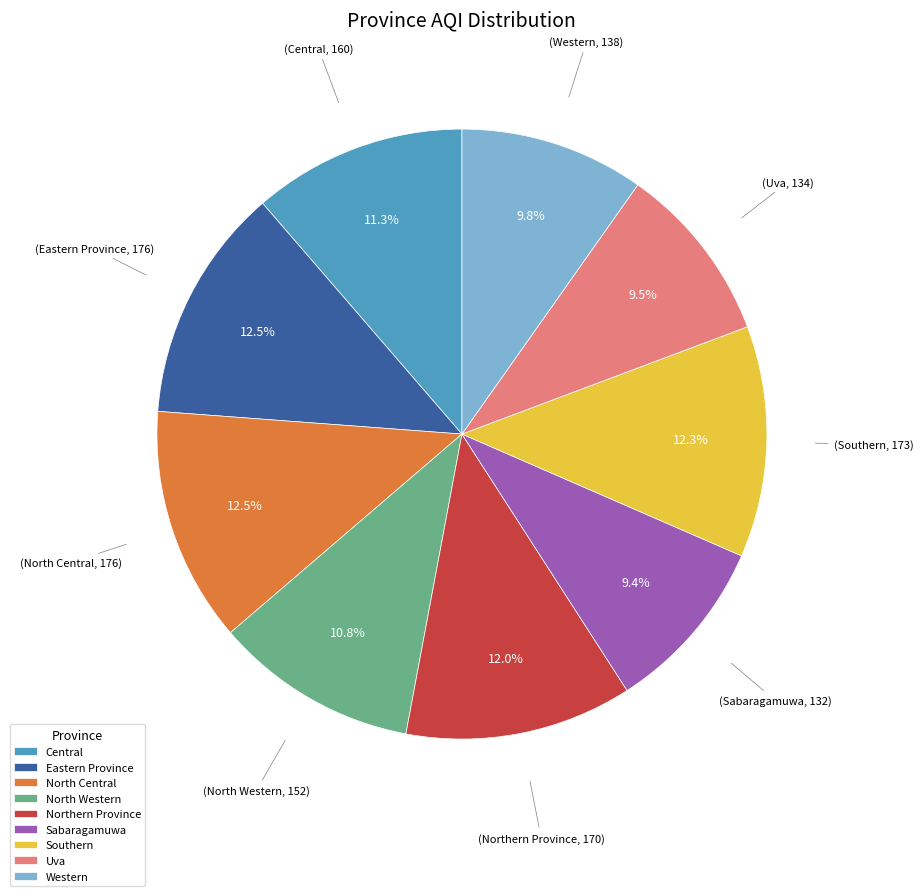

To the nearest percent, what is the difference between the North Western and Northern Province slice percentages?

1%